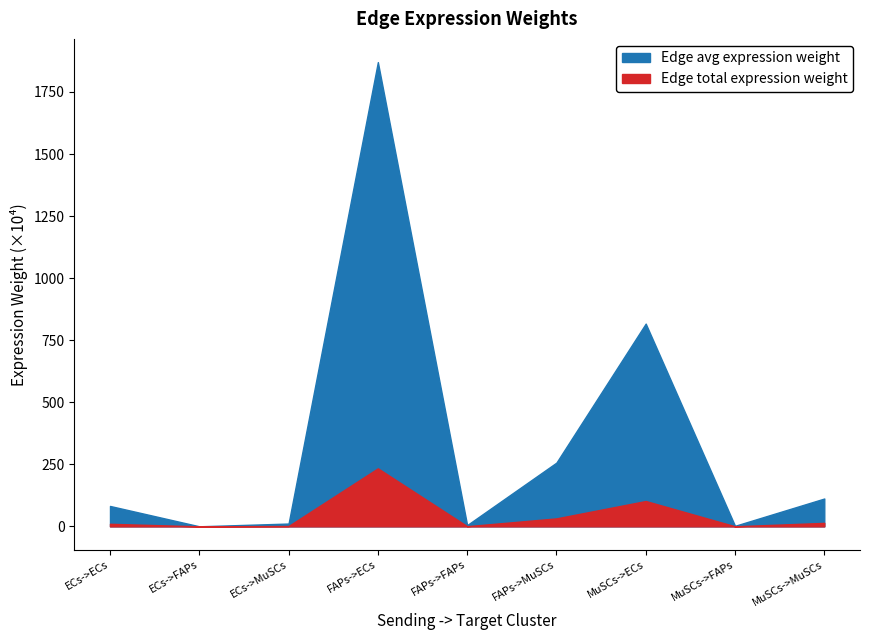

Which category has the lowest value across all series?

ECs->FAPs